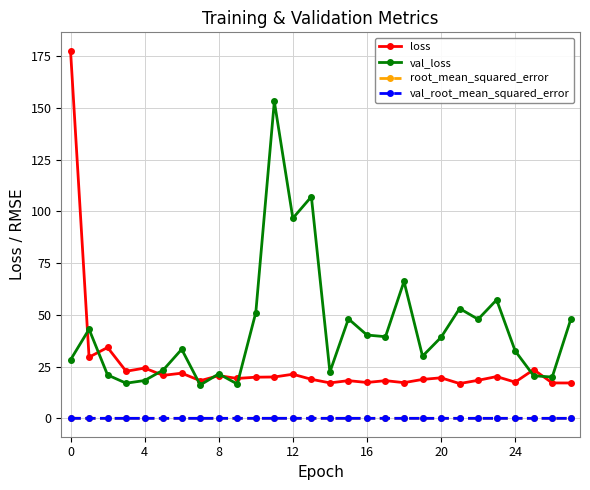

At how many categories does at least one series exceed 70?

4